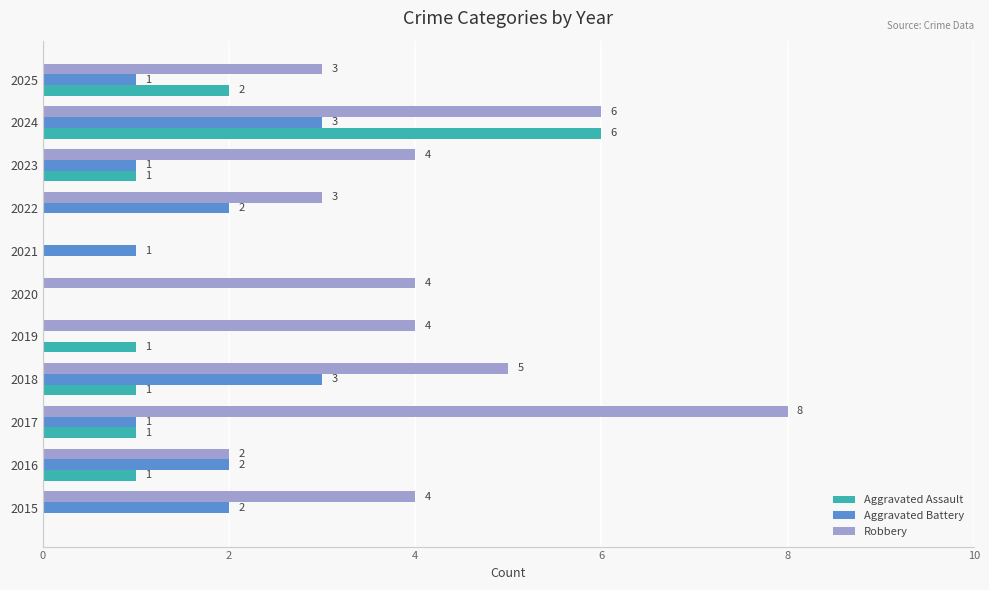

What is the sum of all Aggravated Assault values?

13